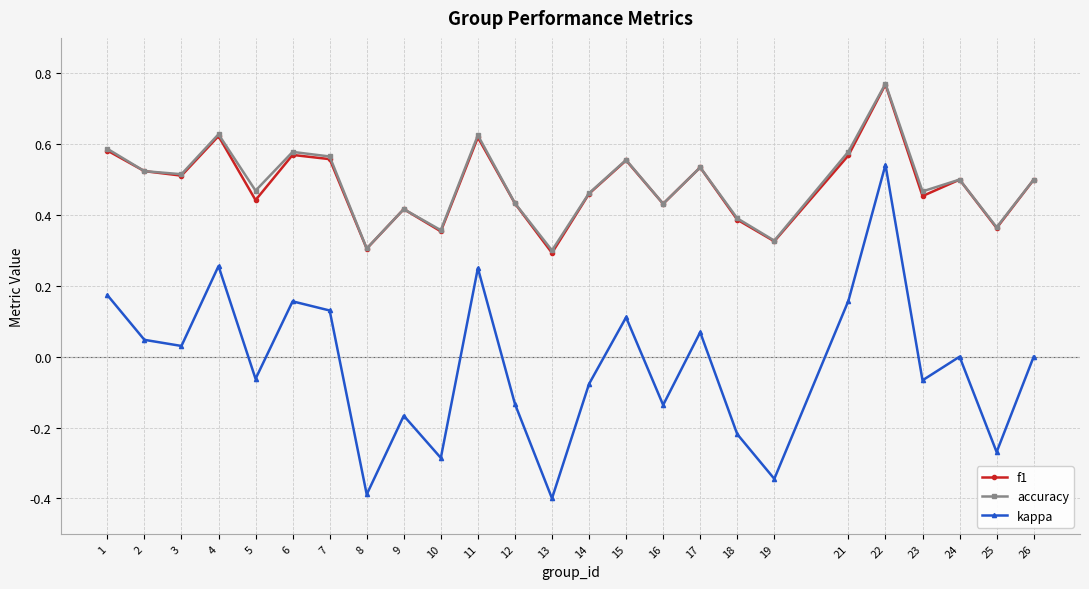

Which series changed the most between 4 and 15?

kappa